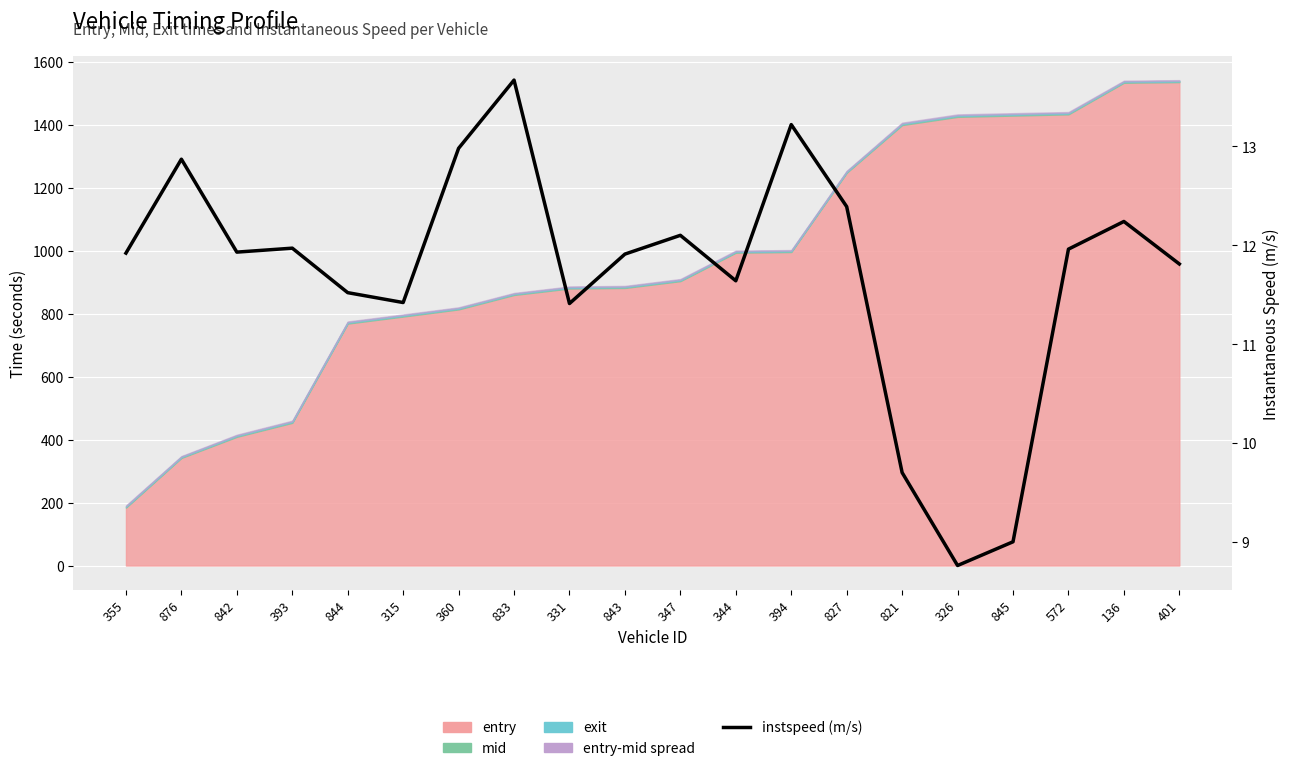

Is it true that the value at 136 is 12.2?

True